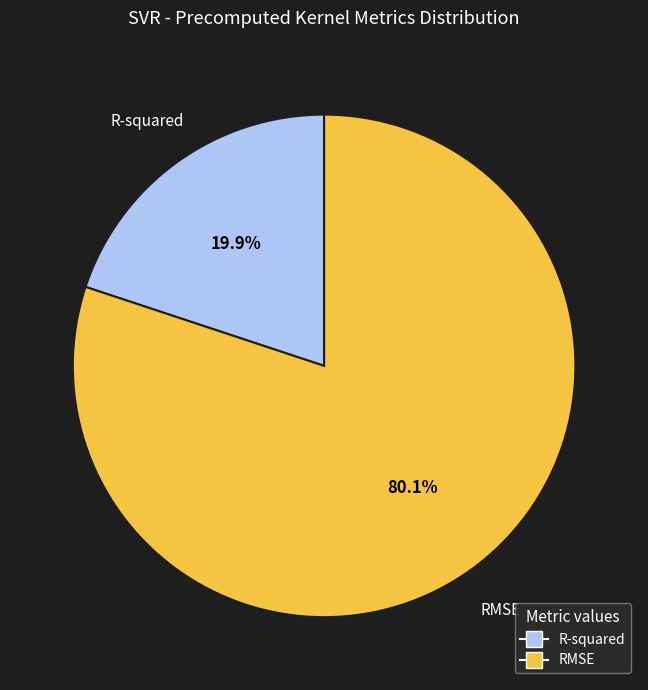

To the nearest percent, what is the difference between the R-squared and RMSE slice percentages?

60%